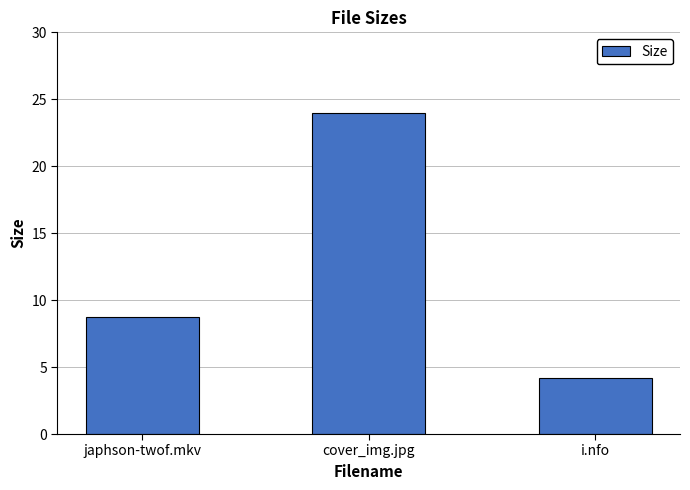

What is the smallest value displayed?

4.2